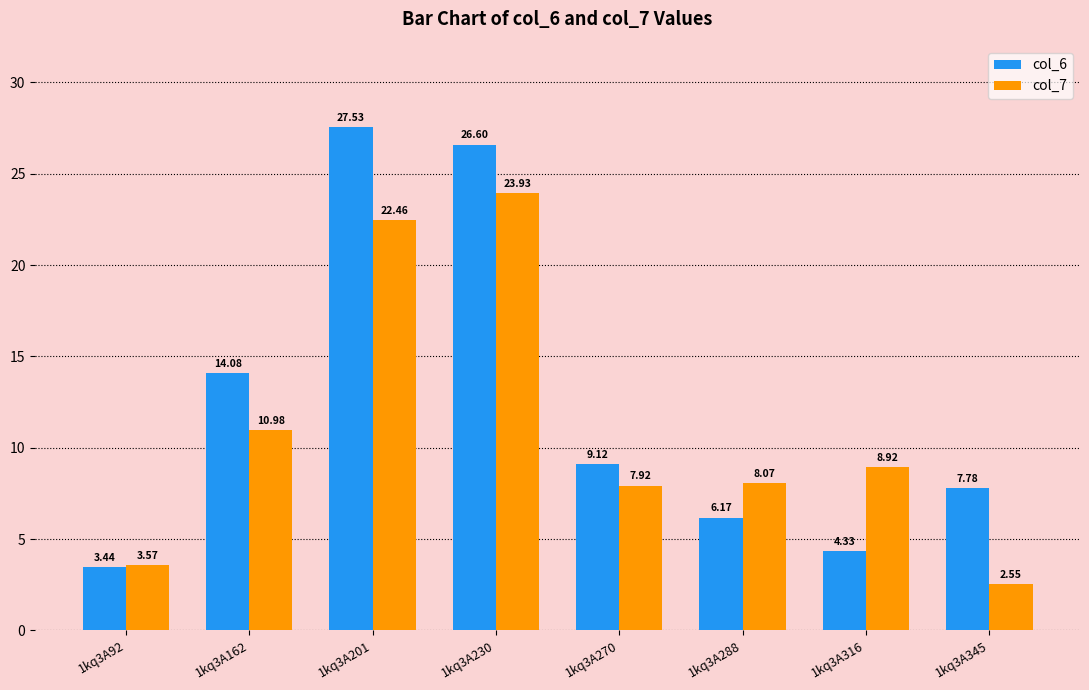

How many bars are there in each group?

2